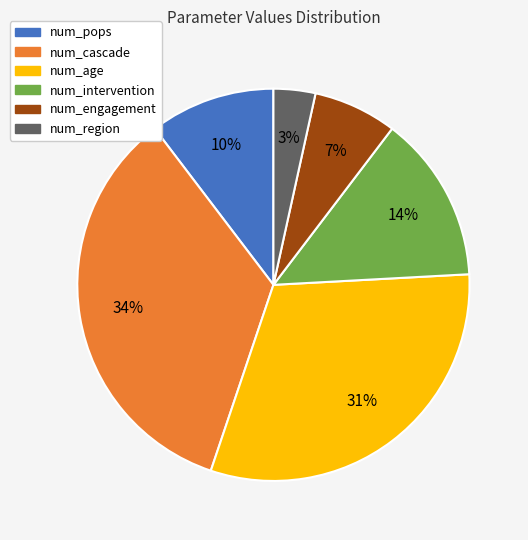

What is the smallest slice in the pie chart?

num_region